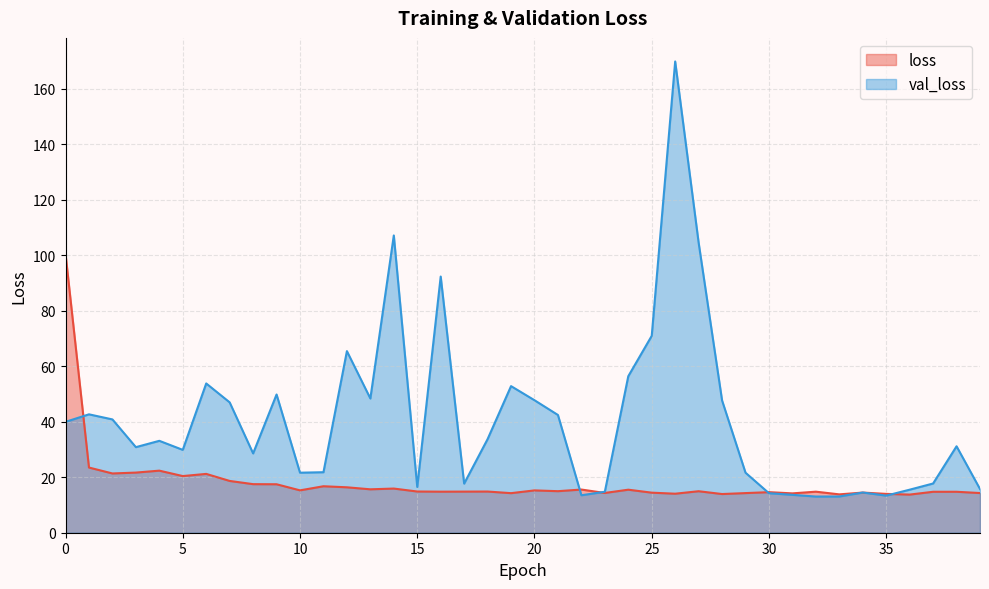

Count the number of data series in this chart.

2